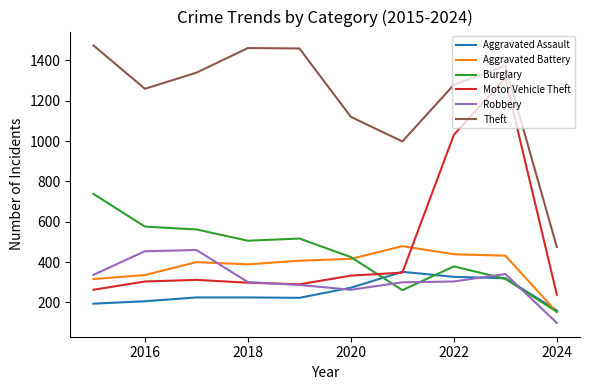

Which series has the largest range (max minus min)?

Motor Vehicle Theft